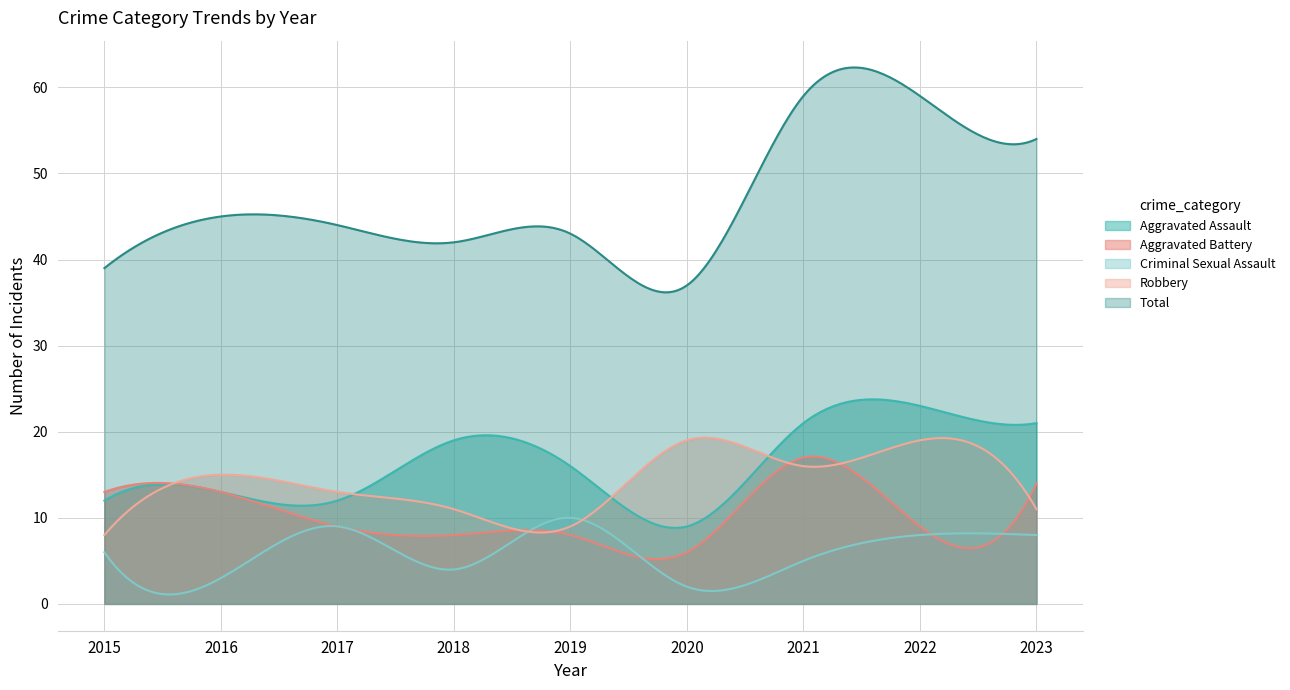

List the series in order of their peak value, lowest first.

Criminal Sexual Assault, Aggravated Battery, Robbery, Aggravated Assault, Total